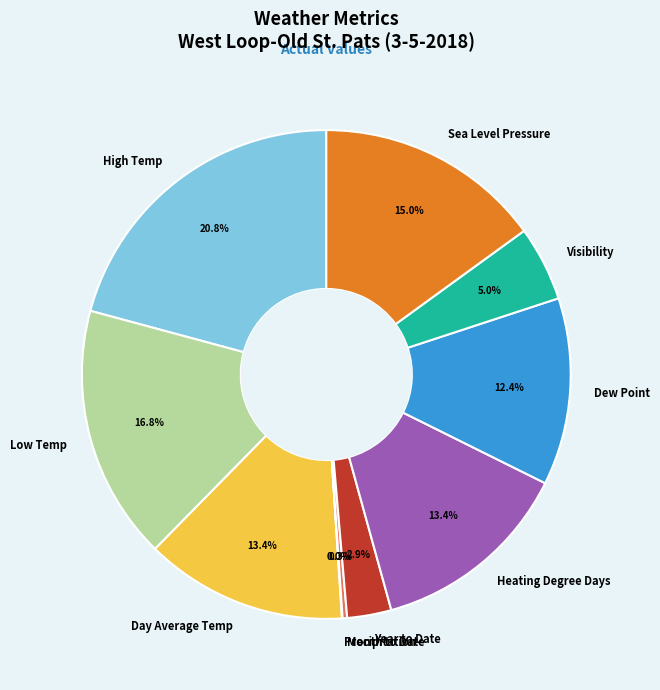

Does High Temp account for over 50% of the chart?

No